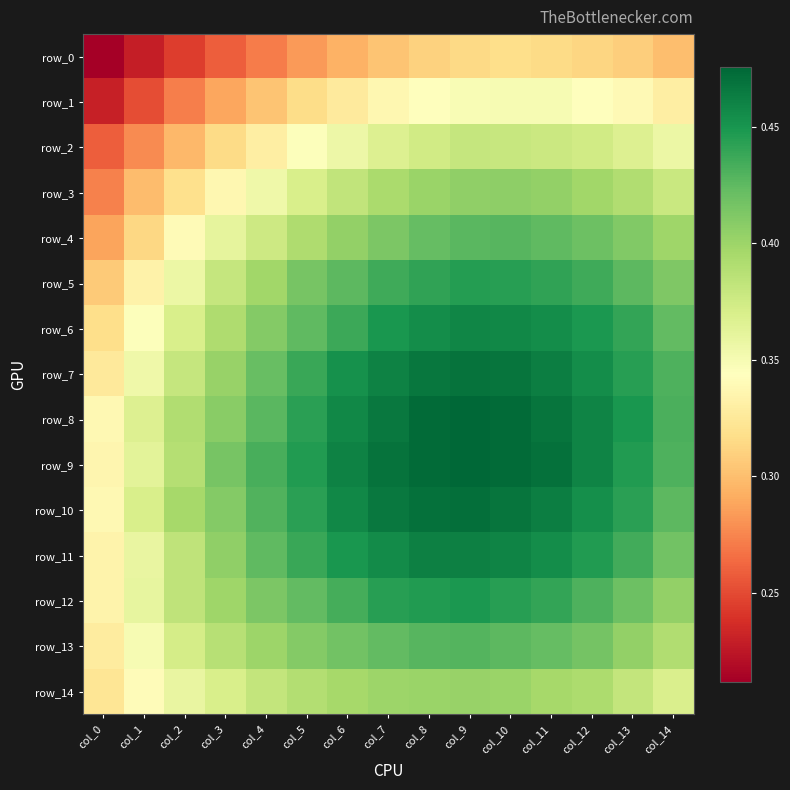

At which category does the chart reach its minimum across all series?

col_0